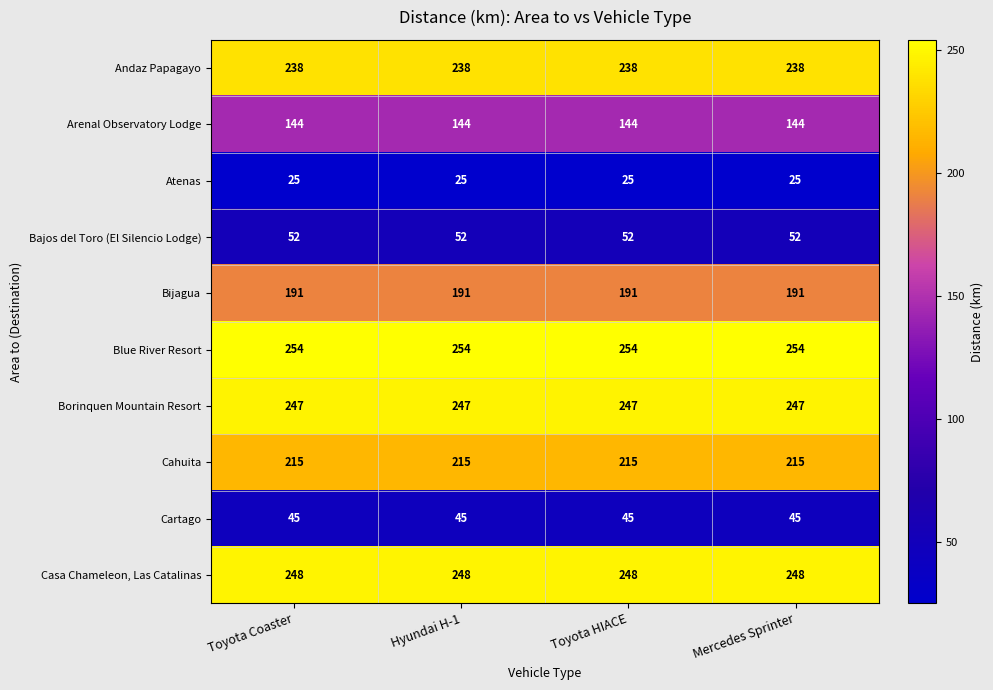

What is the average value of the Bijagua series?

191